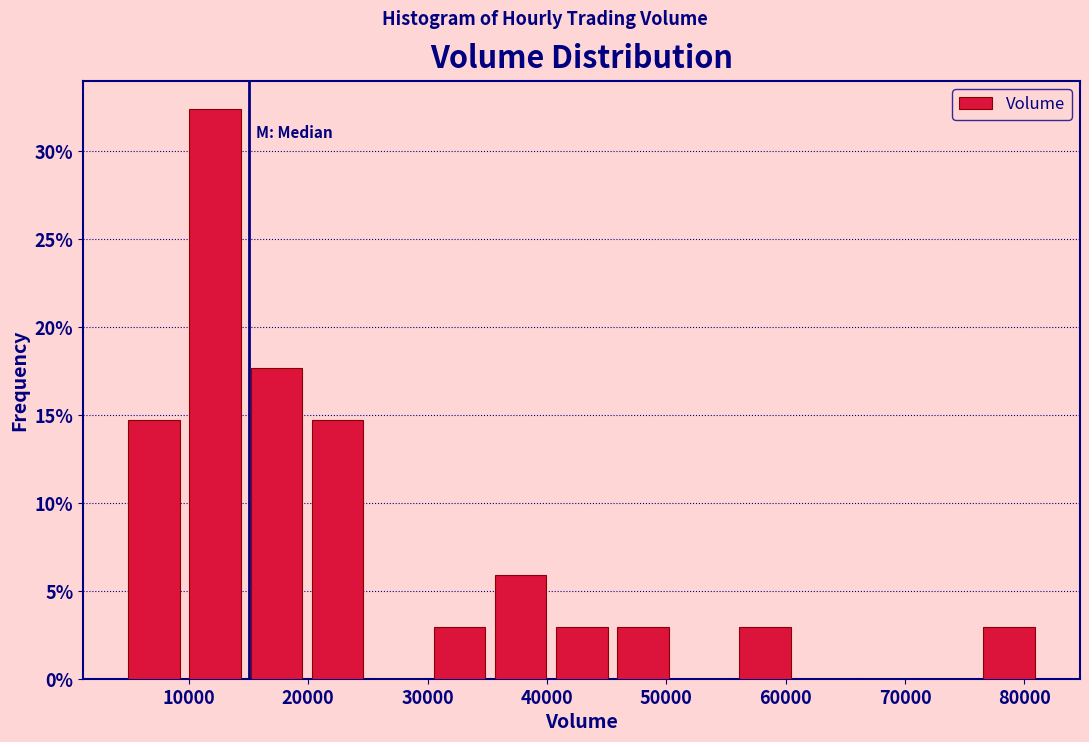

Reading left to right, list every bar in this chart as the range it spans on the x-axis followed by its height. Neither the bar edges nor the heights are printed on the chart, so give them approximately, as read against the axes.

5000 to 10000: 14.5
10000 to 15000: 32.5
15000 to 20000: 17.5
20000 to 25000: 14.5
25000 to 30000: 0
30000 to 35000: 3.0
35000 to 40000: 6.0
40000 to 45000: 3.0
45000 to 51000: 3.0
51000 to 56000: 0
56000 to 61000: 3.0
61000 to 66000: 0
66000 to 71000: 0
71000 to 76000: 0
76000 to 81000: 3.0